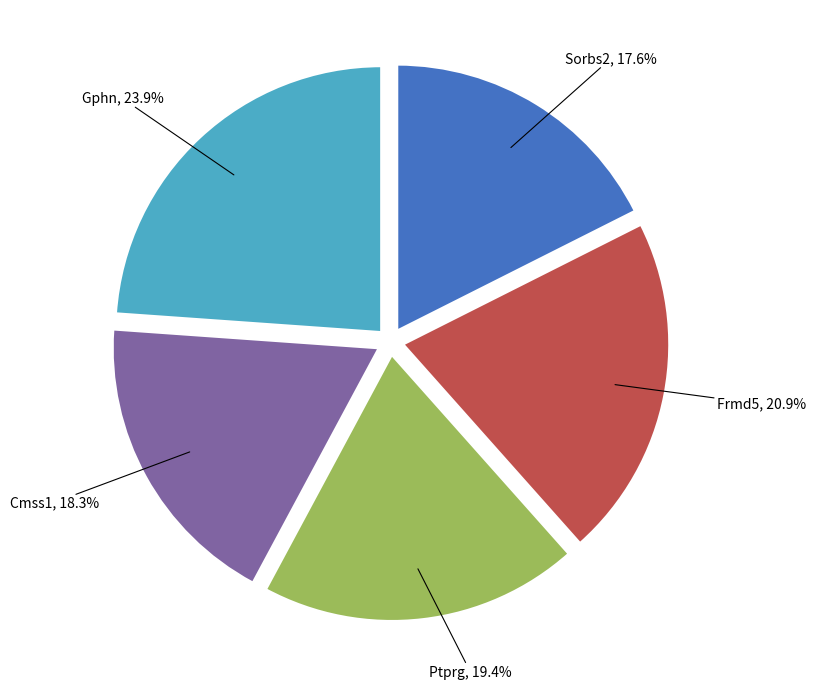

Does Frmd5 account for over 50% of the chart?

No